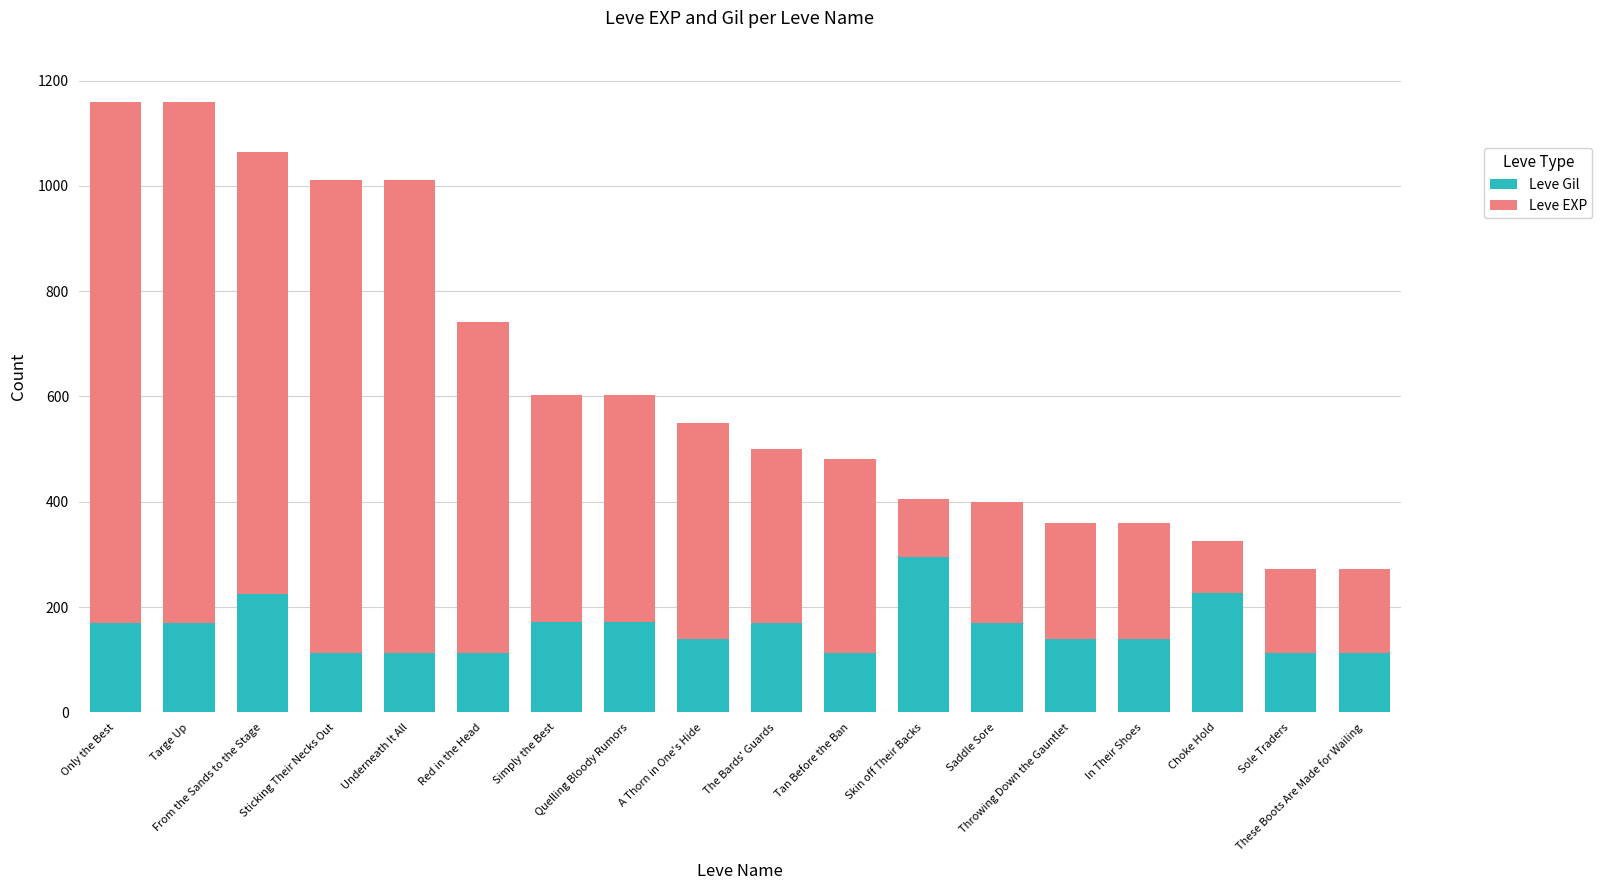

What is the difference between the maximum and minimum values in the Leve Gil series?

183